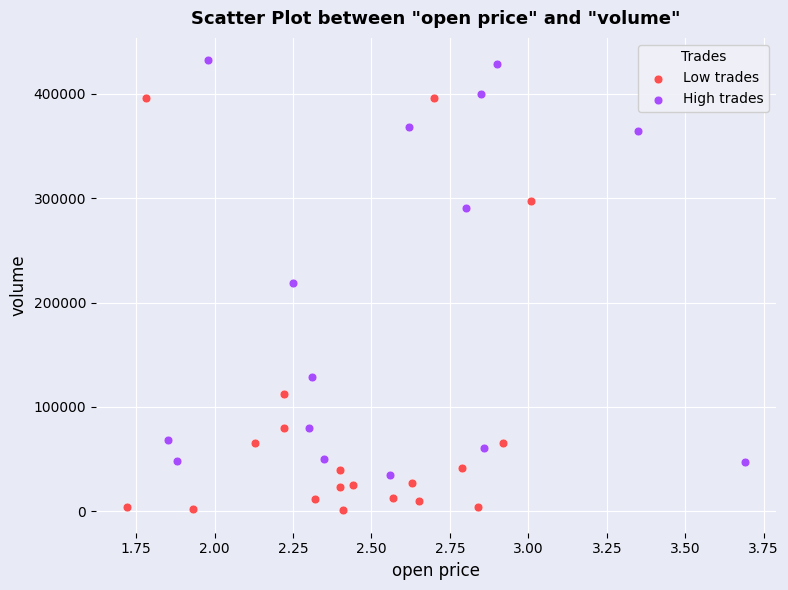

Which series reaches the maximum Y coordinate?

High trades